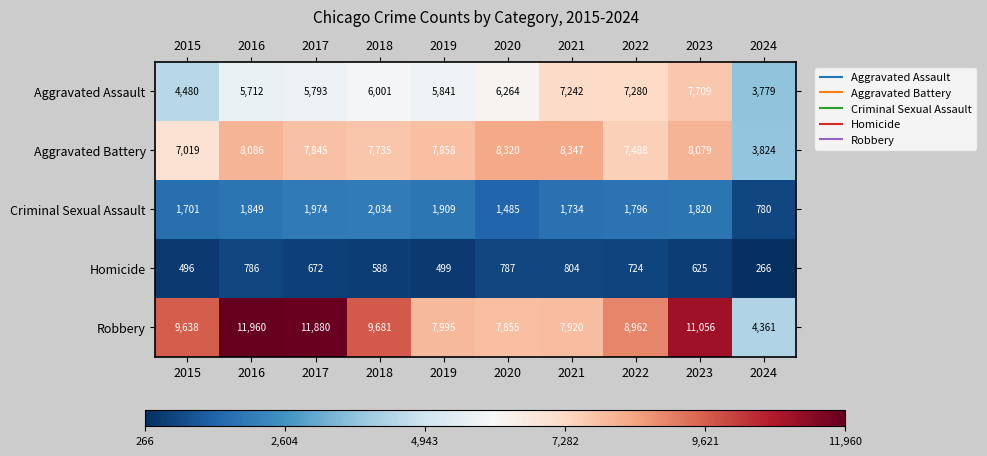

Read the Homicide value at 2018, to the nearest 100.

600